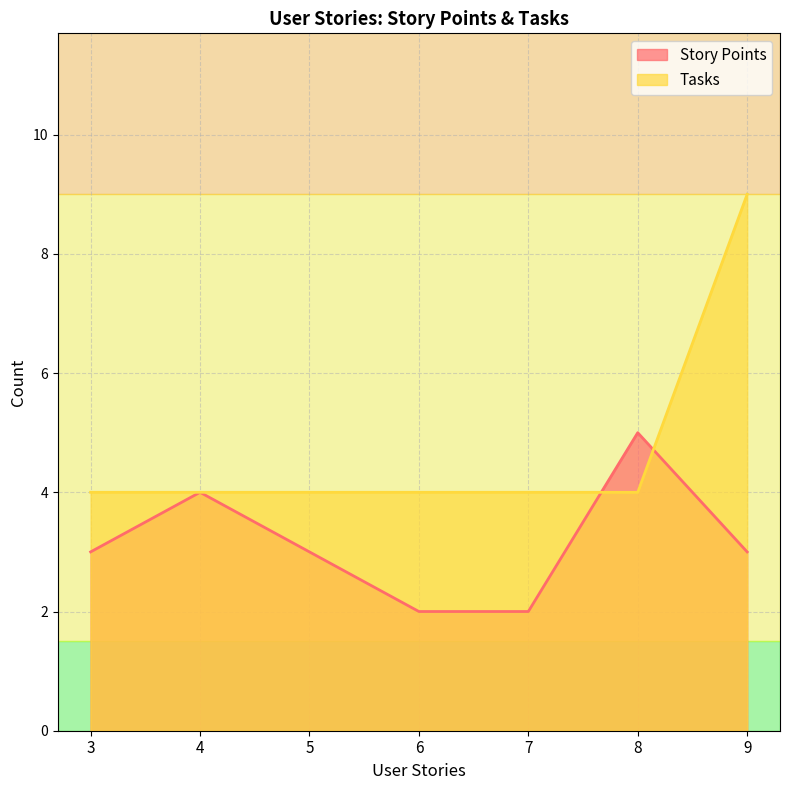

True or false: Story Points and Tasks intersect in this chart.

True